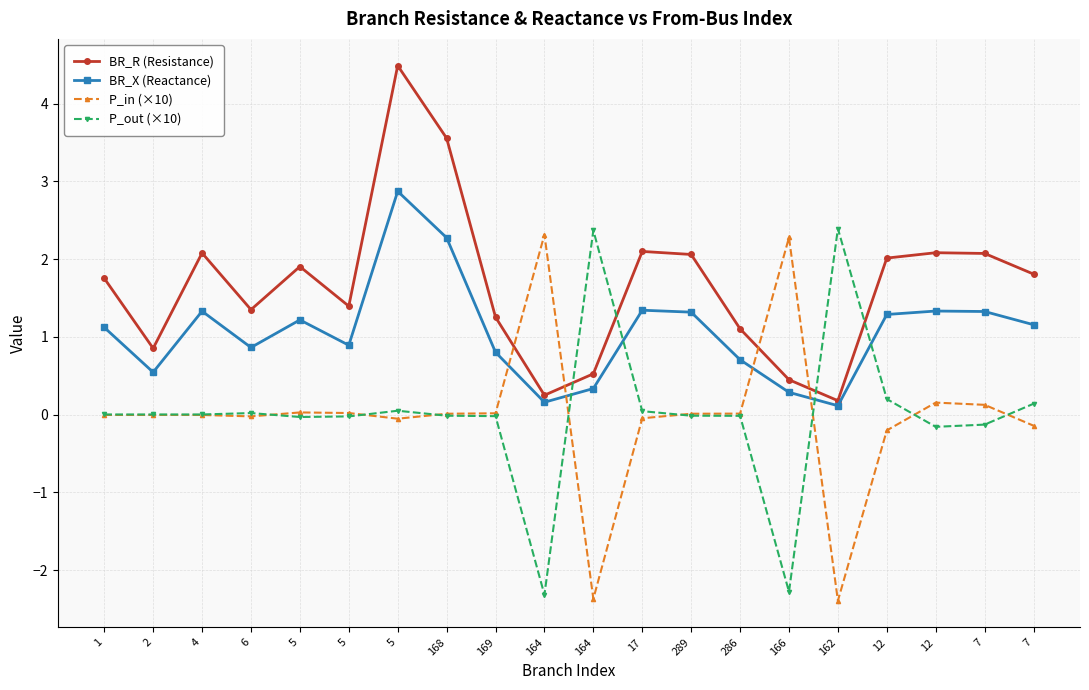

How many values in the BR_R (Resistance) series exceed 1?

15